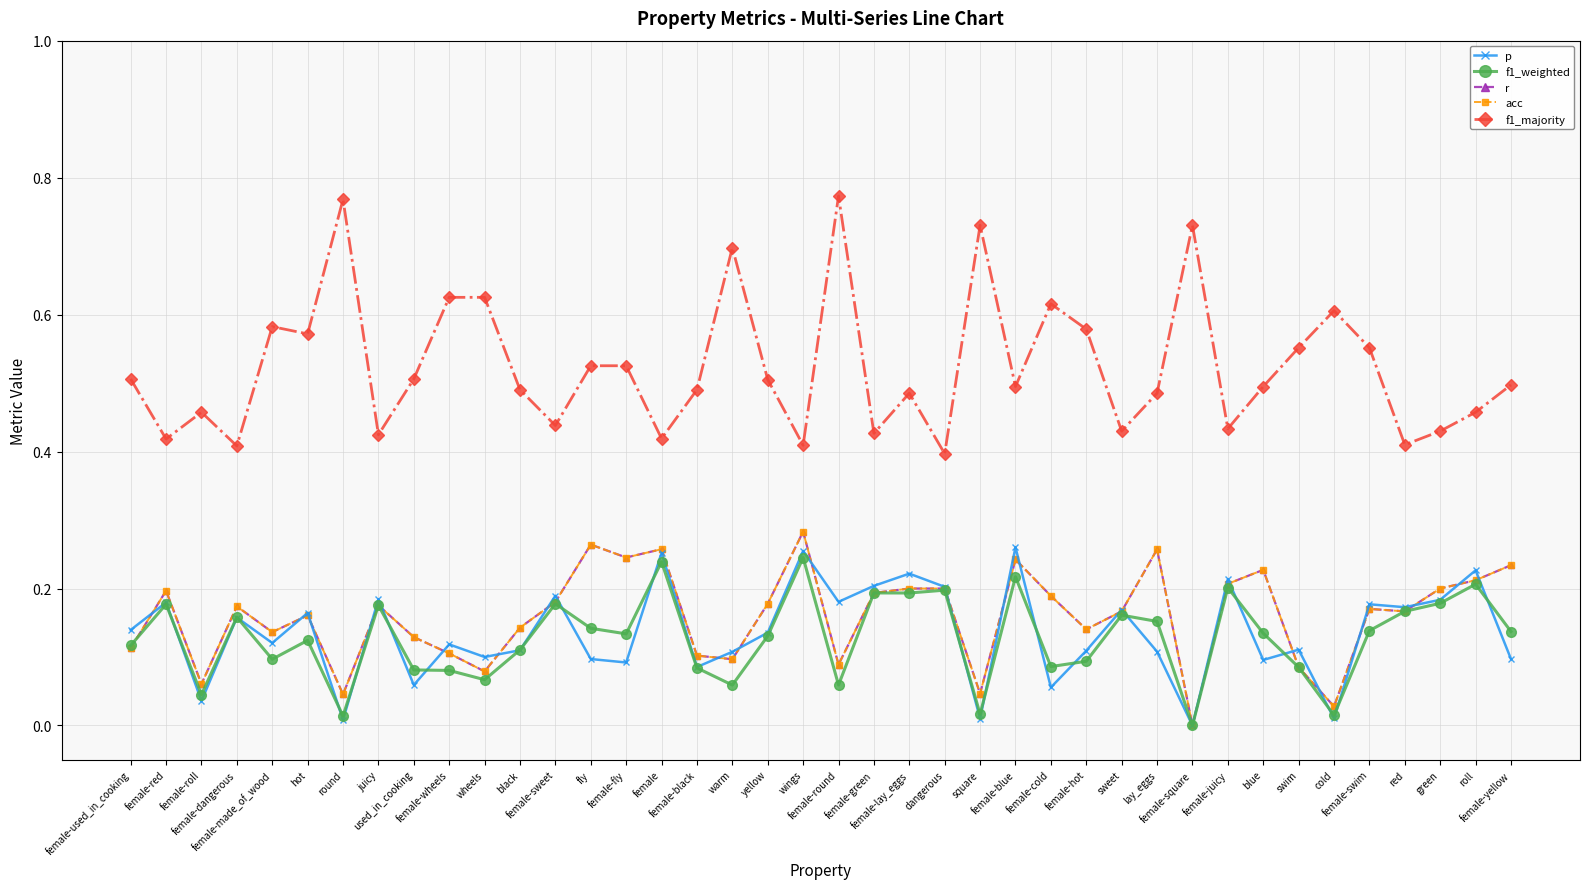

Is this an area chart (filled region under the line)?

No